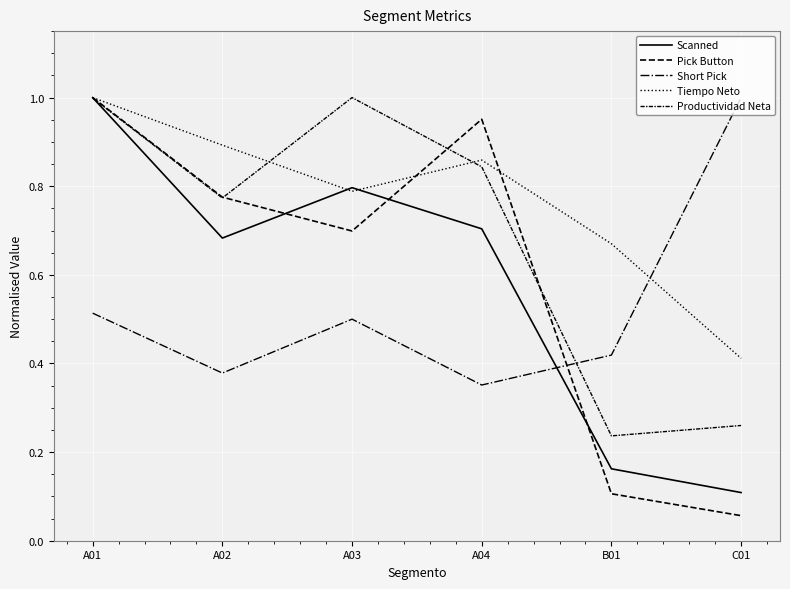

Does the chart have visible grid lines?

Yes